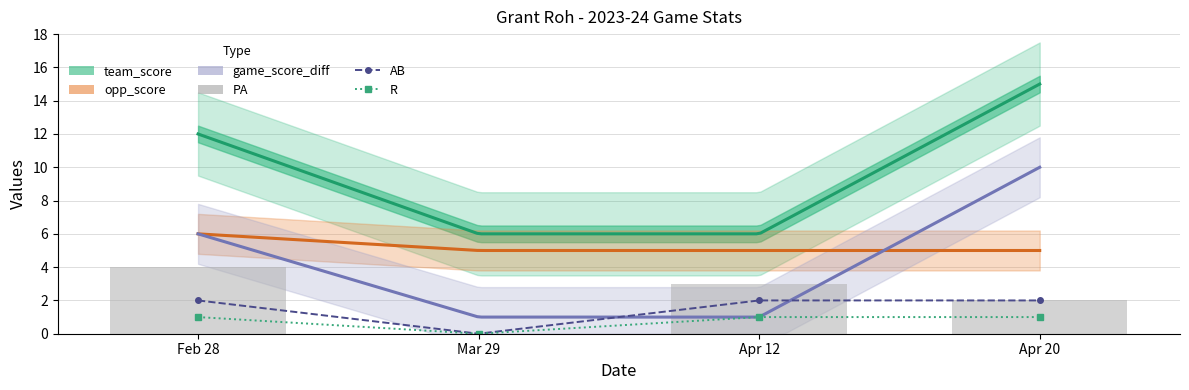

Reading right to left, what are all the values shown in this chart?

PA: Apr 20=2	Apr 12=3	Mar 29=0	Feb 28=4
AB: Apr 20=2	Apr 12=2	Mar 29=0	Feb 28=2
R: Apr 20=1	Apr 12=1	Mar 29=0	Feb 28=1